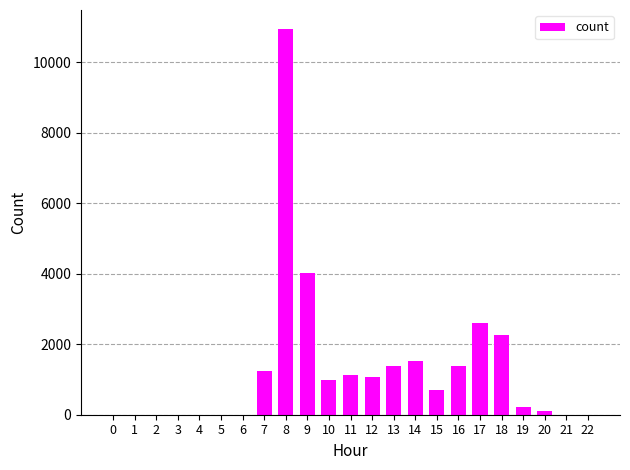

Are the bars horizontal?

No